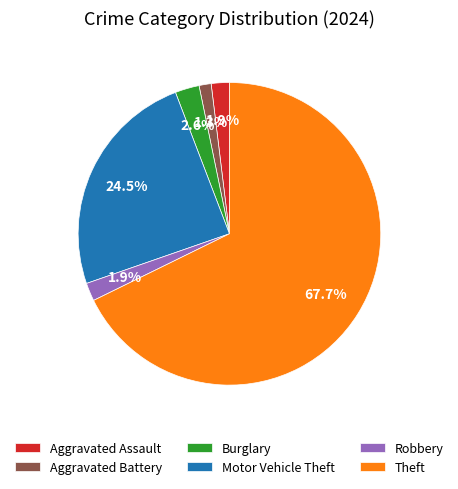

To the nearest percent, what portion does Theft represent?

68%